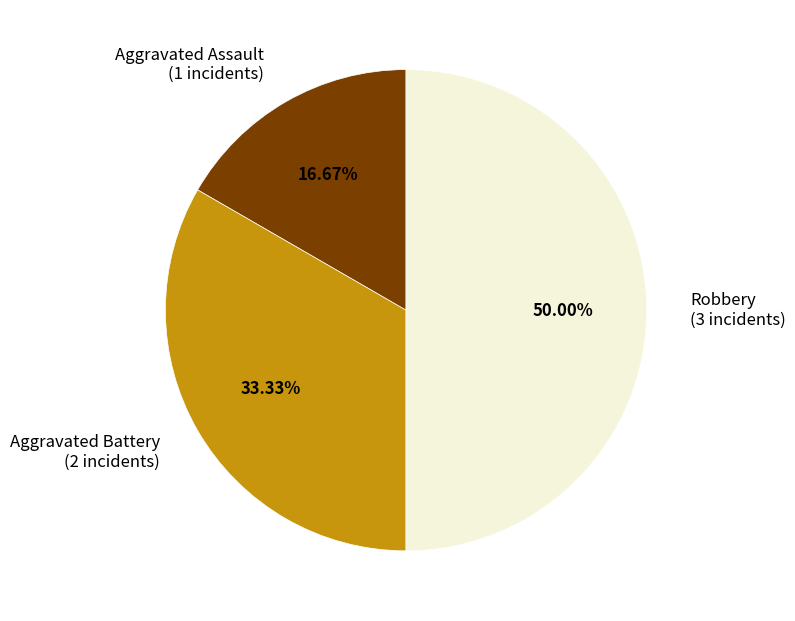

Does Aggravated Battery (2 incidents) represent more than half of the total?

No